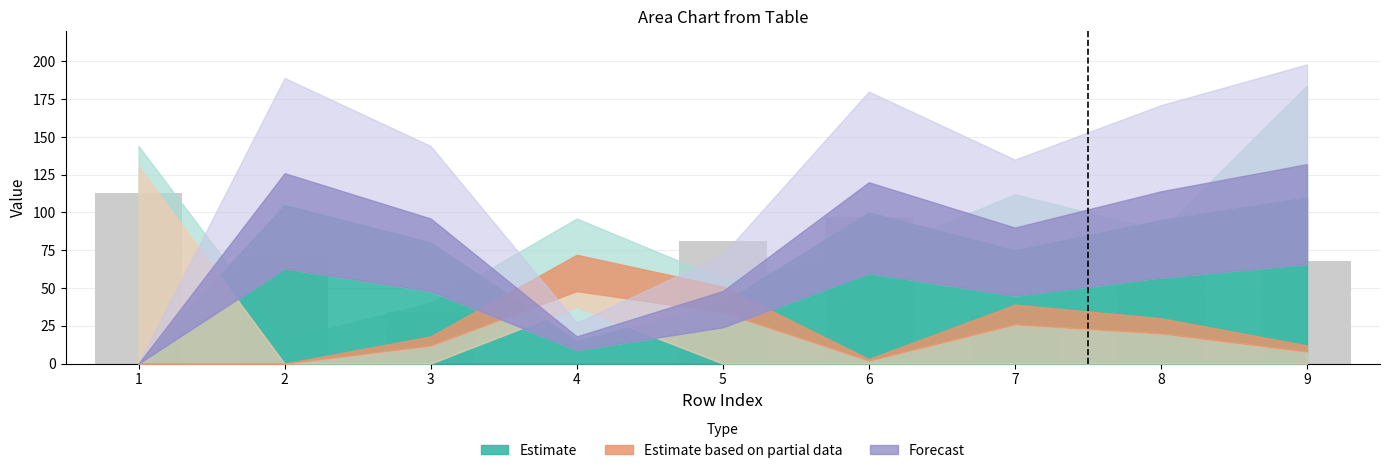

True or false: the data shows 11.3 at 7.

False